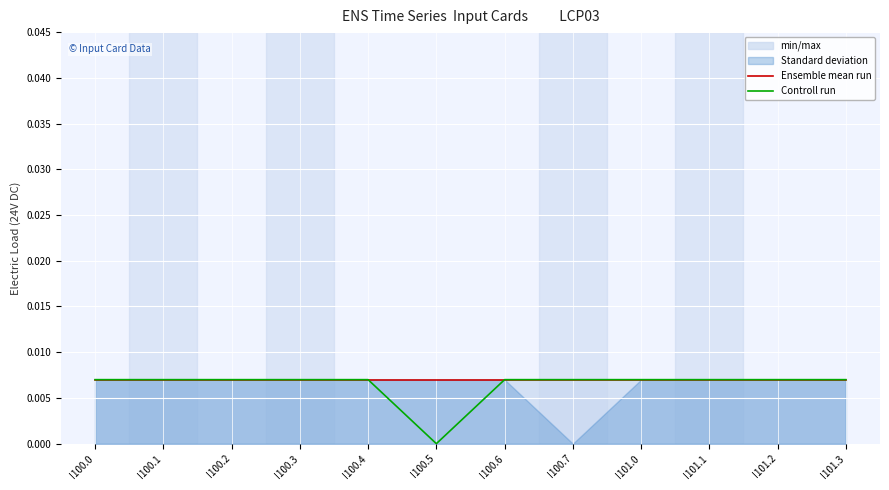

True or false: Ensemble mean run has a value of 0.0 at I100.1.

False